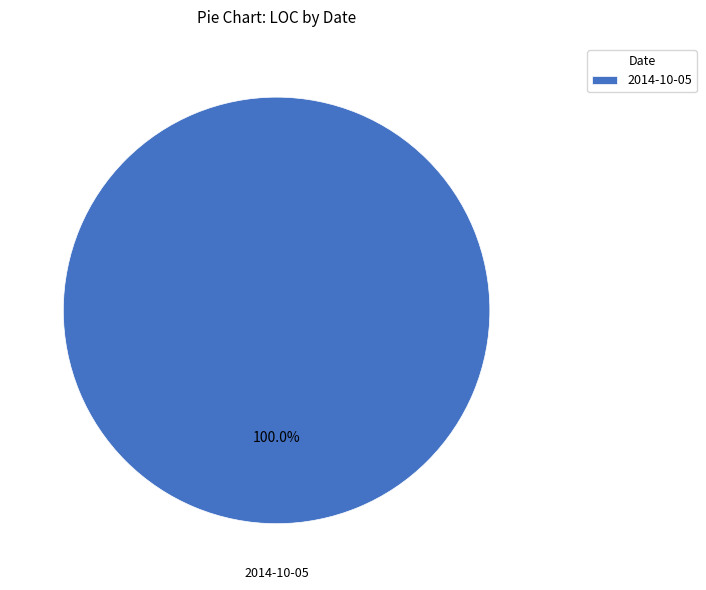

True or false: 2014-10-05 accounts for 100% of the total.

True